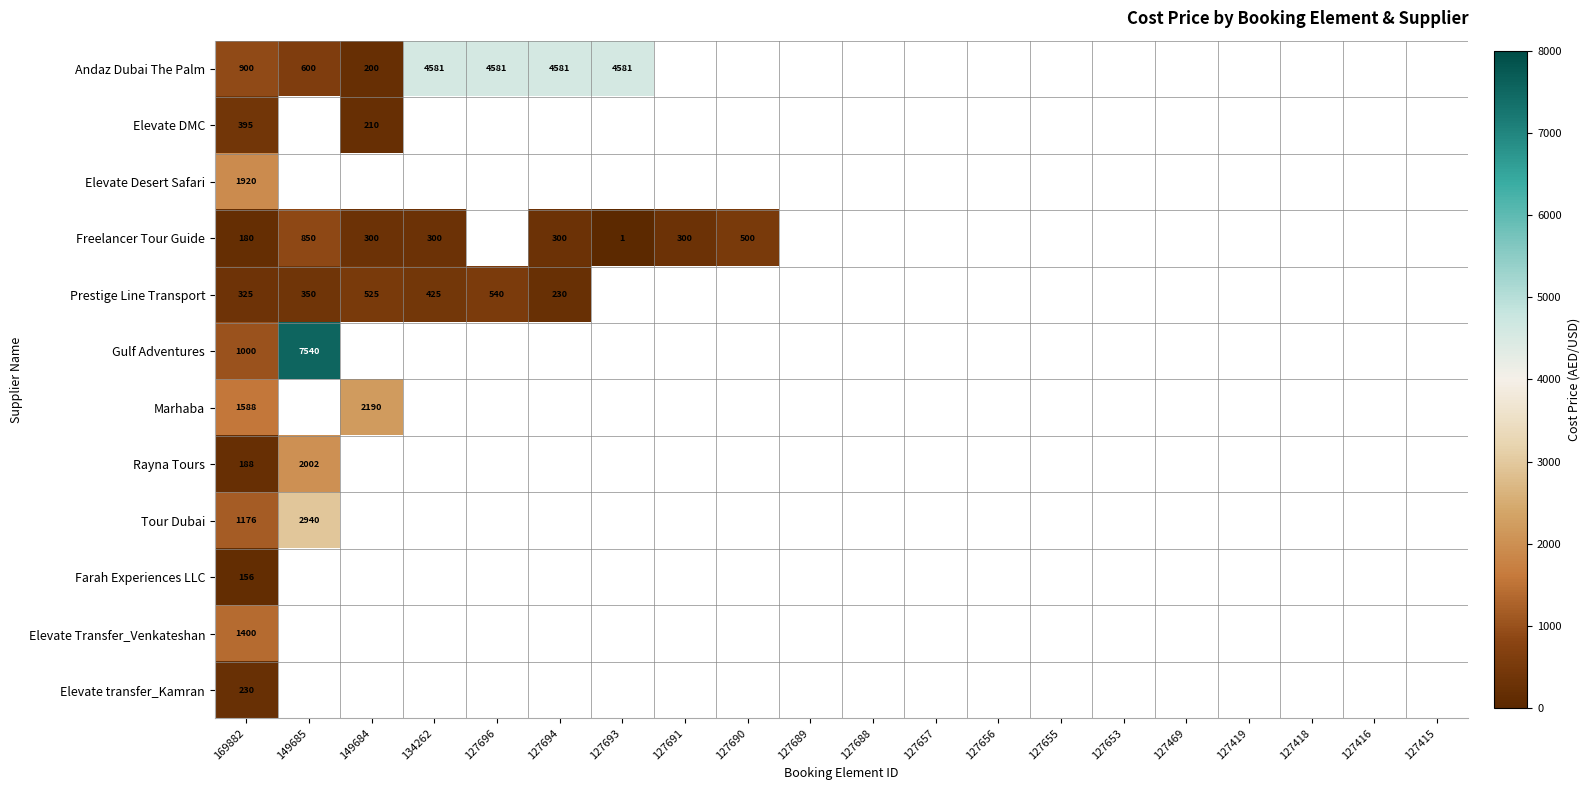

The value of Freelancer Tour Guide at 127691 is 300. True or false?

True